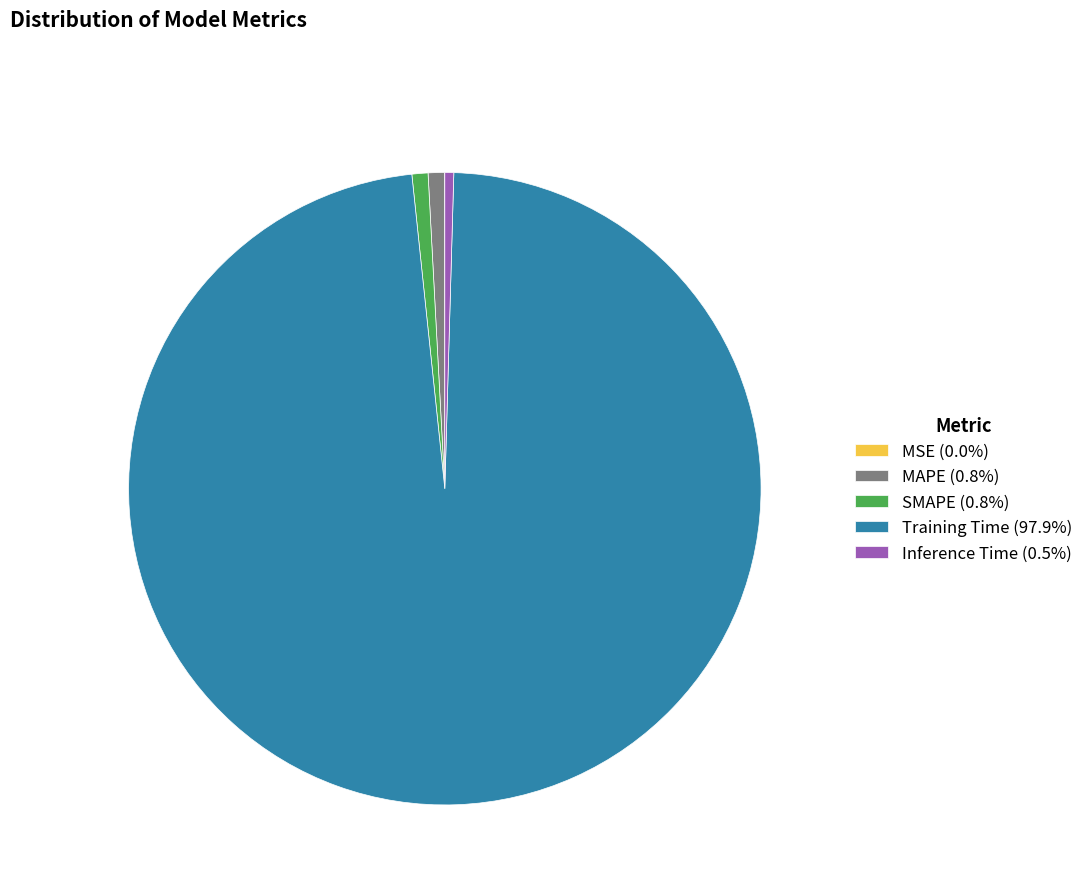

Is the sum of MAPE (0.8%) and Inference Time (0.5%) greater than half?

No